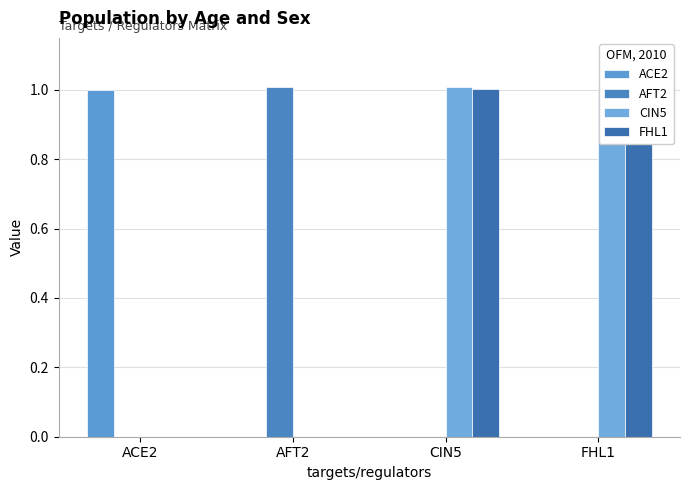

At which label does FHL1 reach its minimum?

ACE2